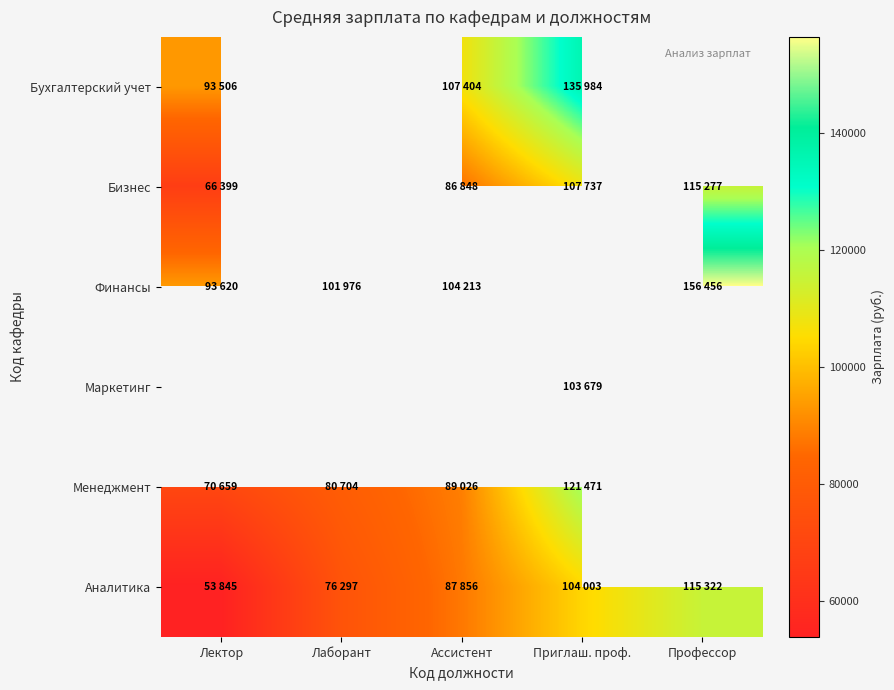

Between Профессор and Лектор, which is larger?

Лектор